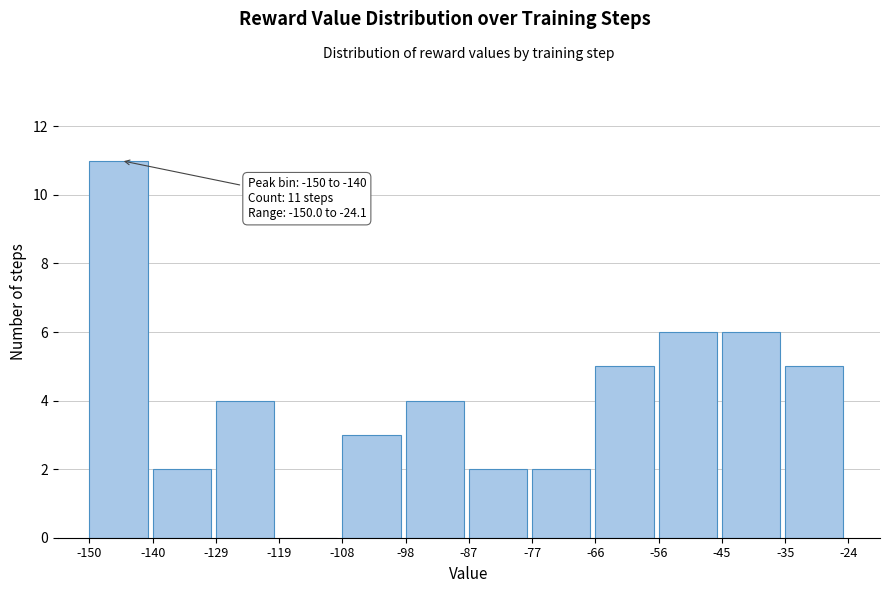

Which range on the x-axis has the tallest bar?

-150 to -140